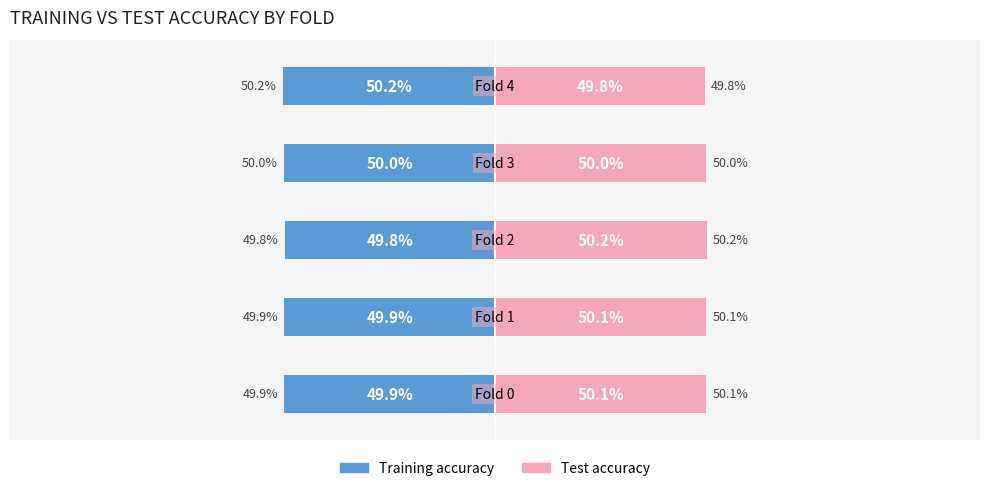

Rank the categories by Test accuracy value from highest to lowest.

2, 0, 1, 3, 4